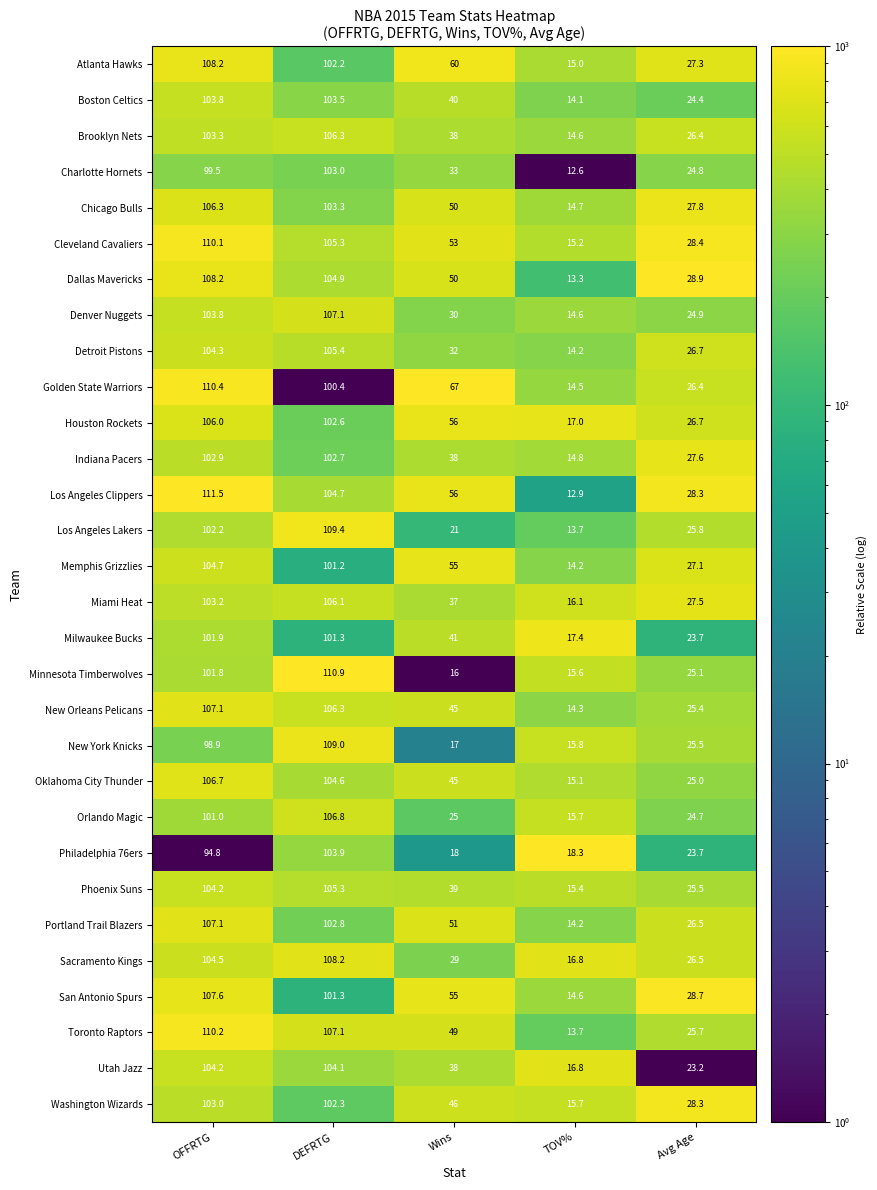

Is the value of Phoenix Suns at Avg Age greater than the value of Philadelphia 76ers at TOV%?

Yes